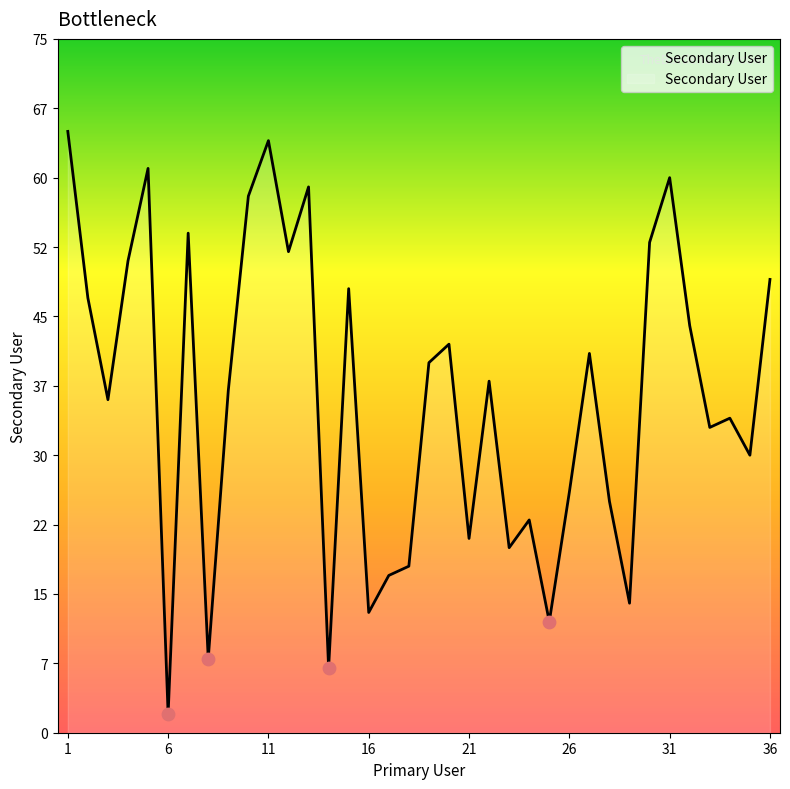

What is the greatest value displayed?

65